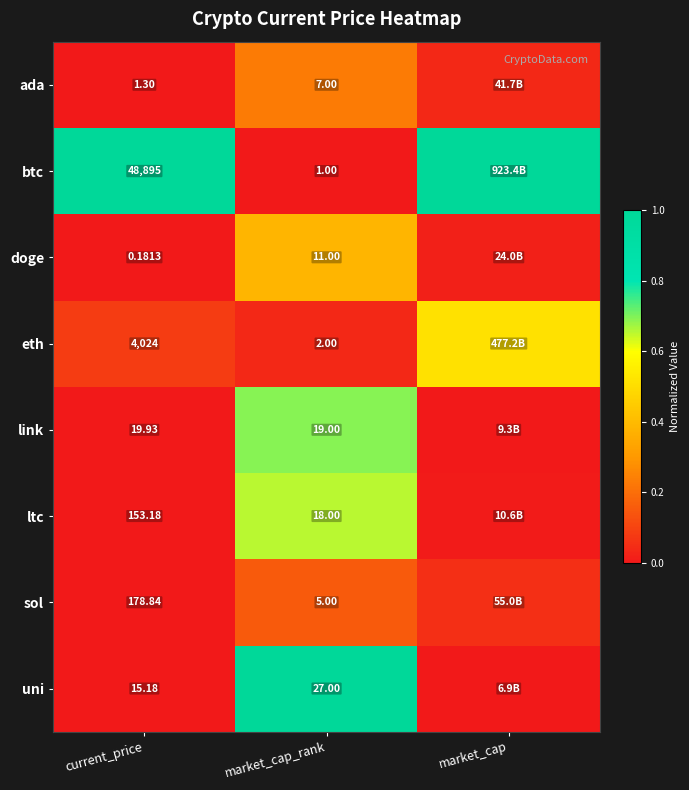

What is the spread (max minus min) of values at market_cap_rank?

26.0